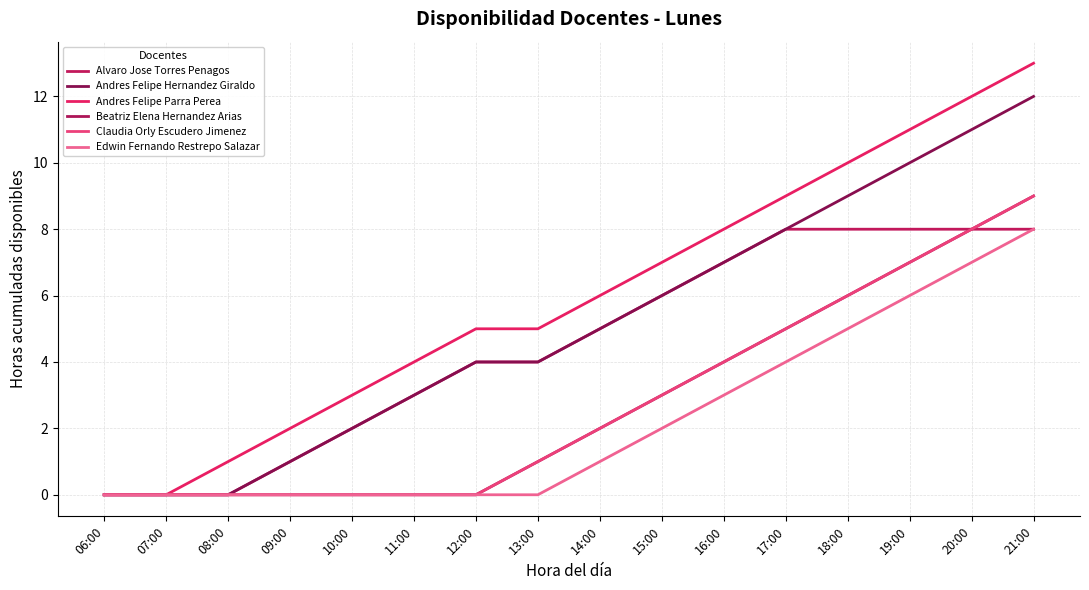

True or false: Alvaro Jose Torres Penagos has a value of 2 at 10:00.

True